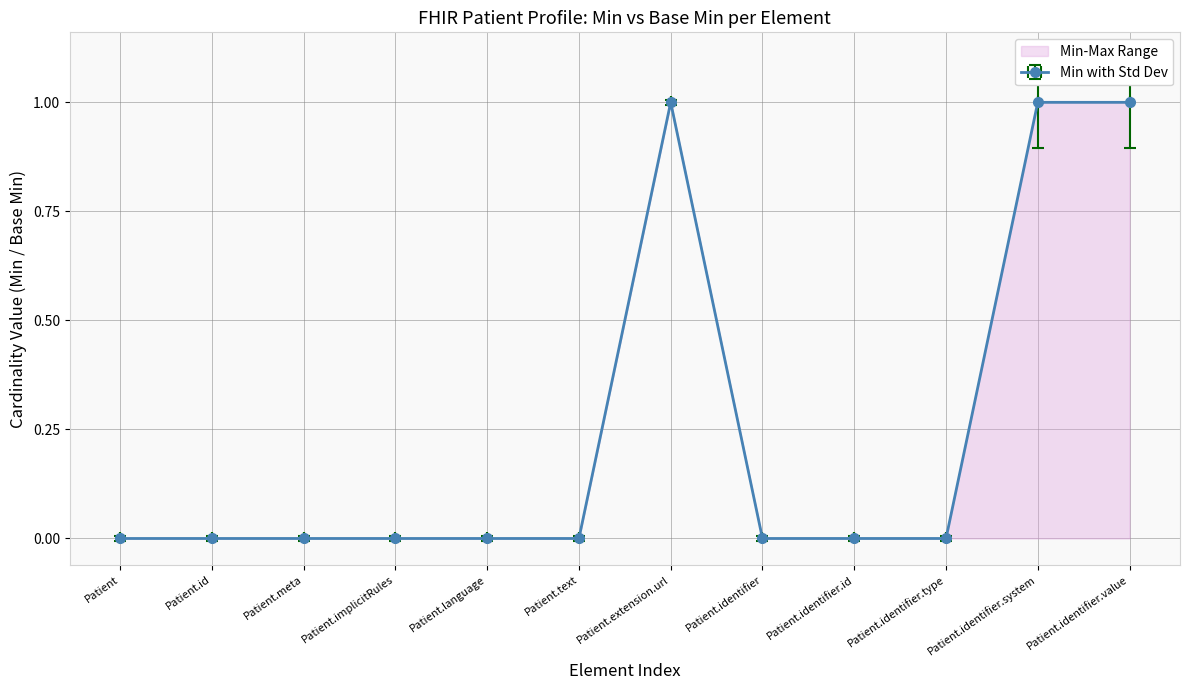

True or false: Base Min and Min cross at least once.

False